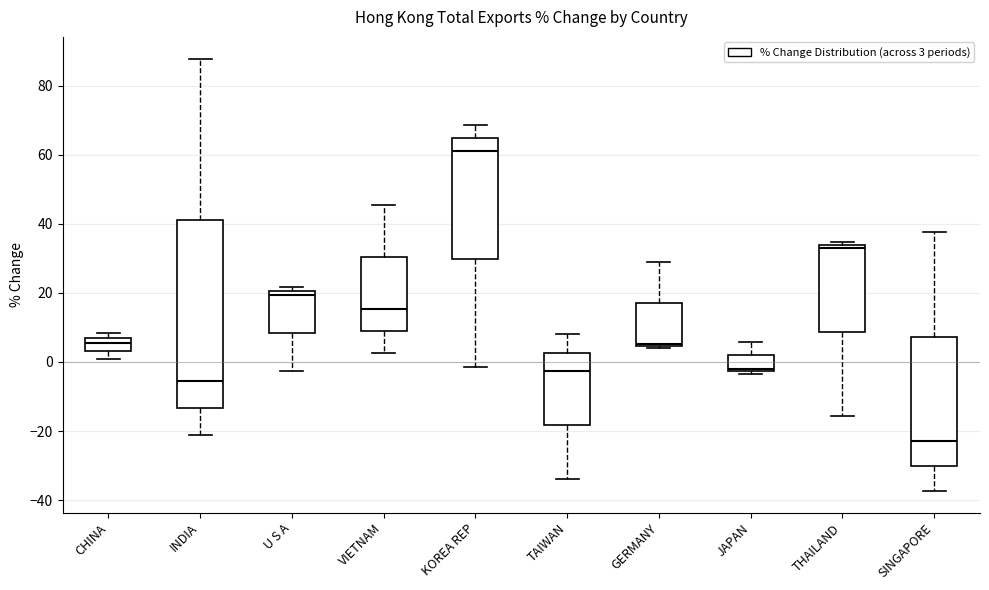

Comparing the boxes themselves (not the whiskers), which one is the tallest?

INDIA